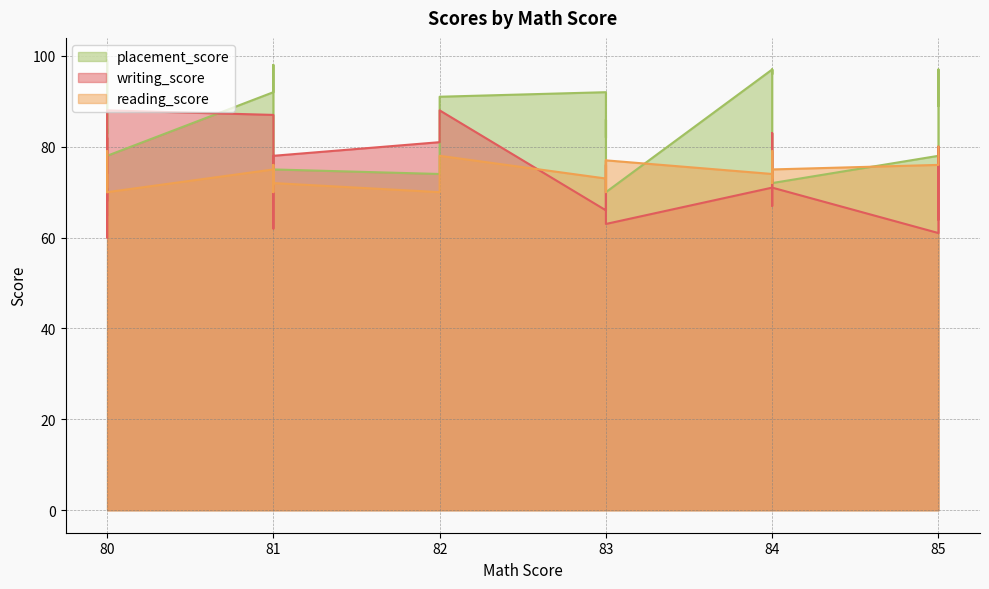

The writing_score series shows 47 at 84. True or false?

False